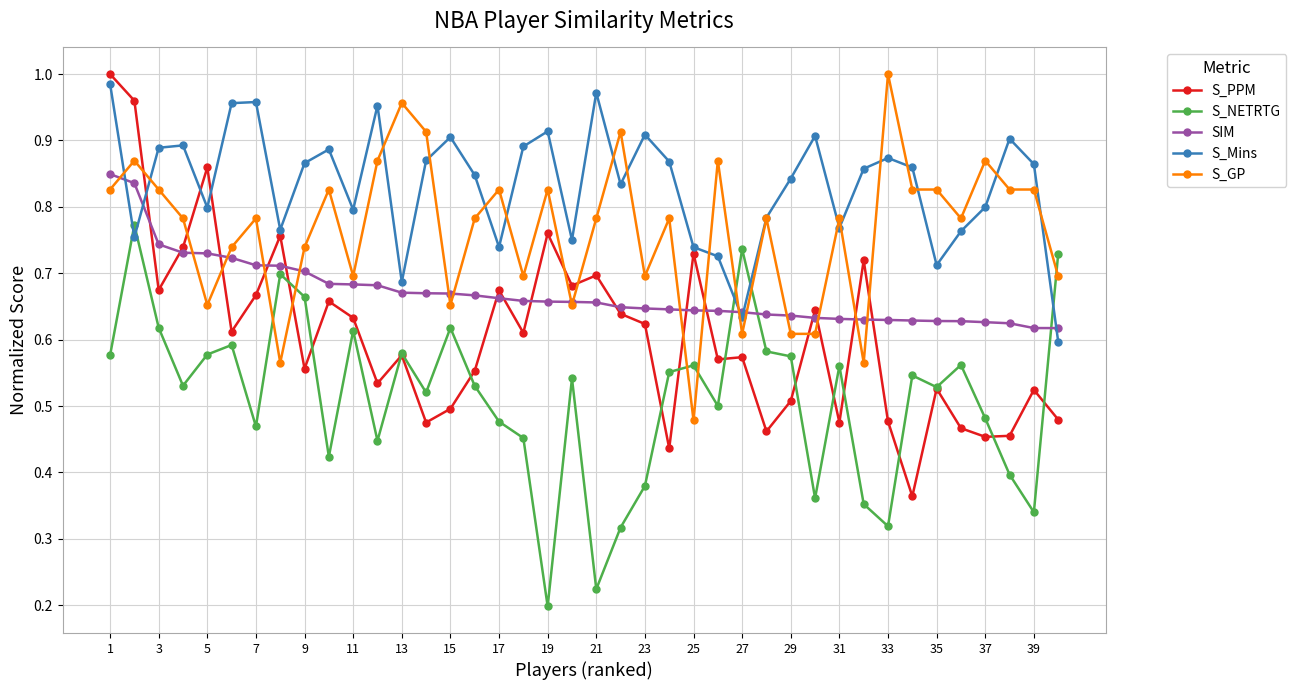

Which series has the largest total across all categories?

S_Mins